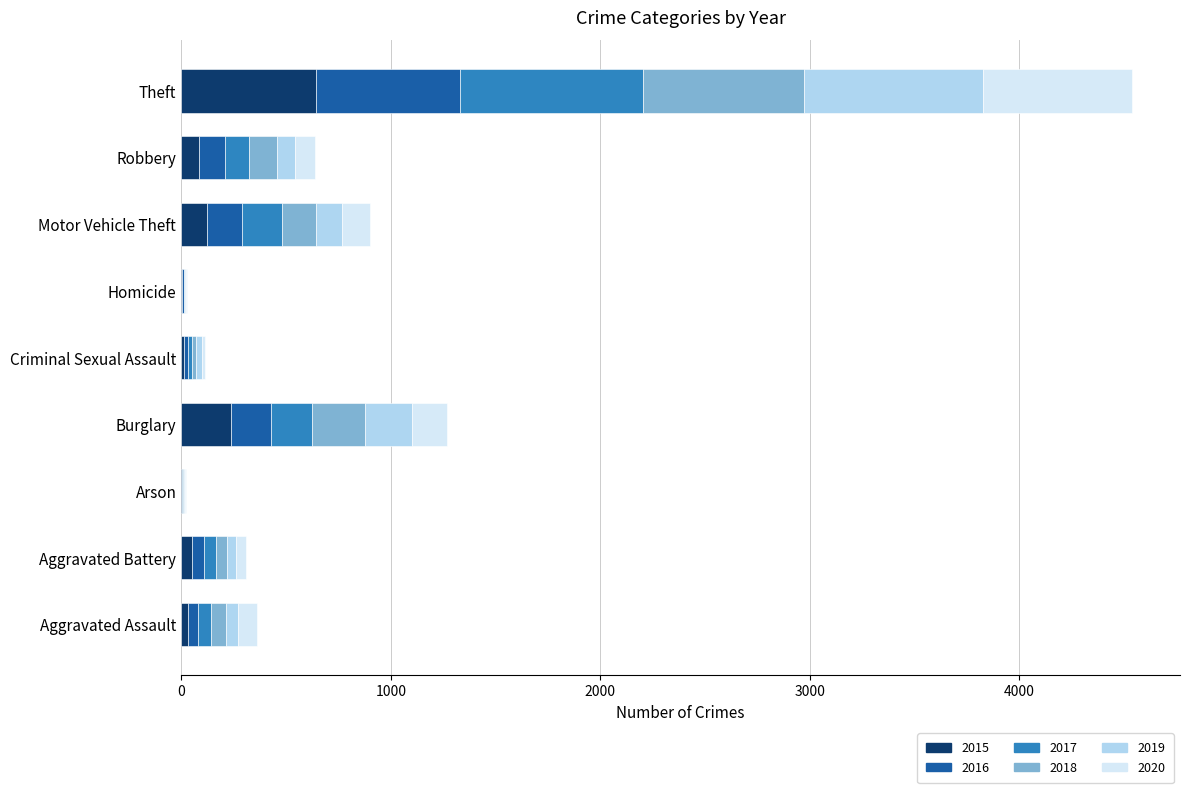

Which category has the highest value in the 2015 series?

Theft